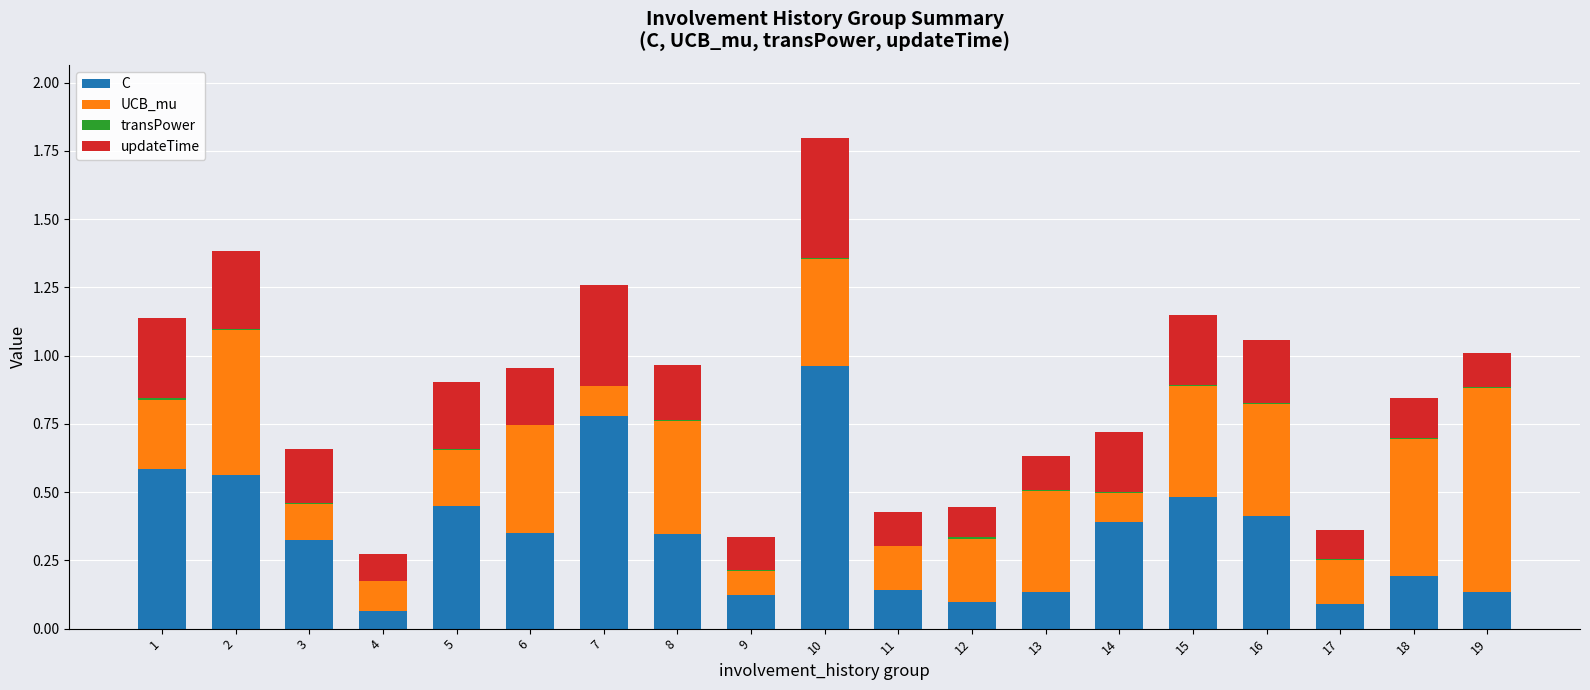

Are the bars grouped side by side (vs. stacked)?

No